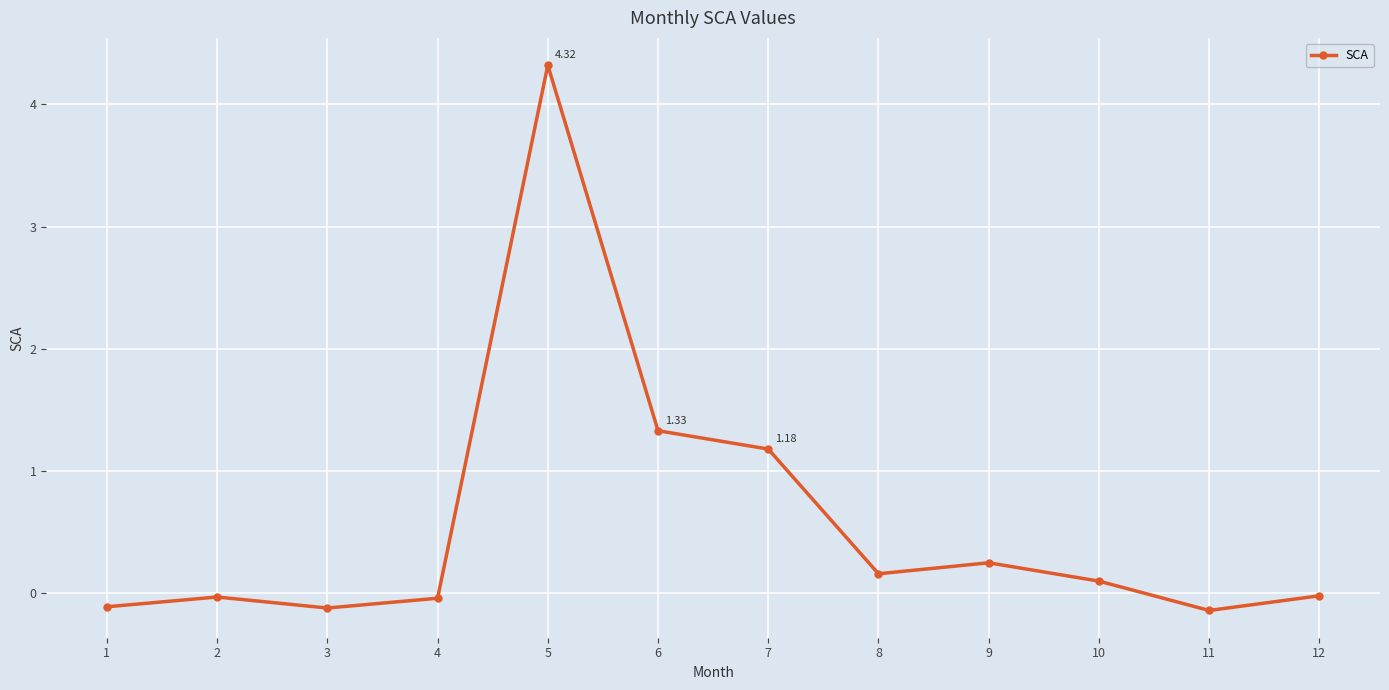

What is the minimum value shown in the chart?

-0.1